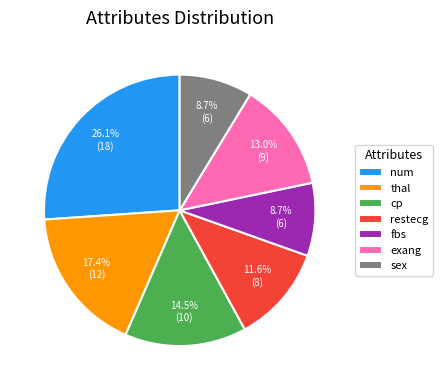

Which has a higher value, restecg or thal?

thal